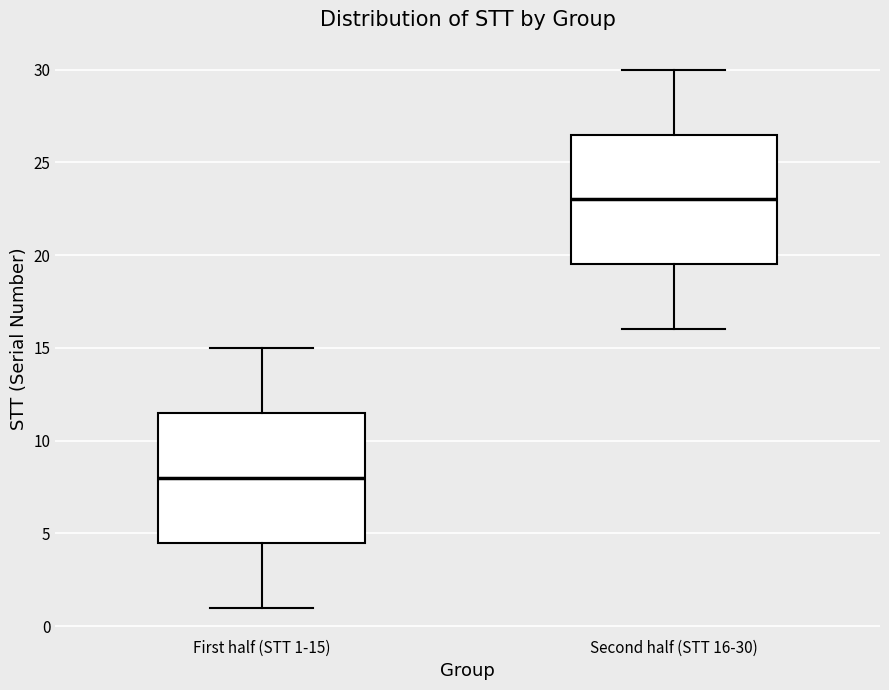

Reading left to right, read every box against the y-axis: the position of its median line, the range the box covers, and the ends of its whiskers. The values are not printed on the chart, so give them approximately, as read against the axis.

First half (STT 1-15): median 8.0, box 4.5 to 11.5, whiskers 1.0 to 15.0
Second half (STT 16-30): median 23.0, box 19.5 to 26.5, whiskers 16.0 to 30.0